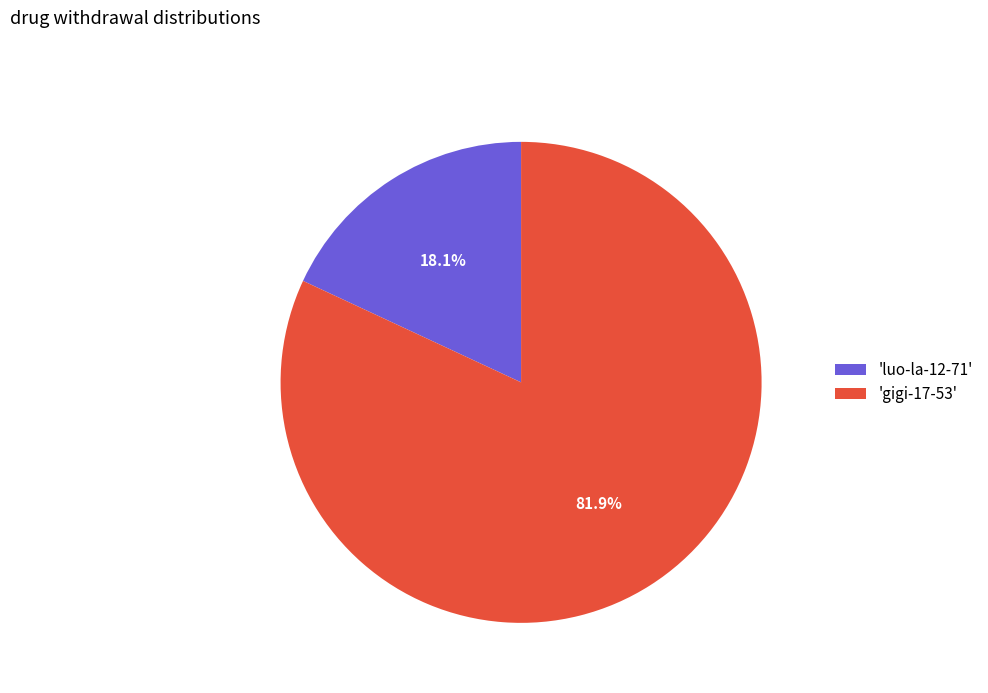

Is 'gigi-17-53' the majority of the pie?

Yes